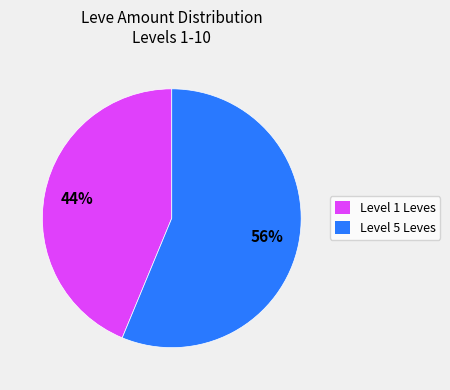

Combined, do Level 1 Leves and Level 5 Leves account for over 50%?

Yes